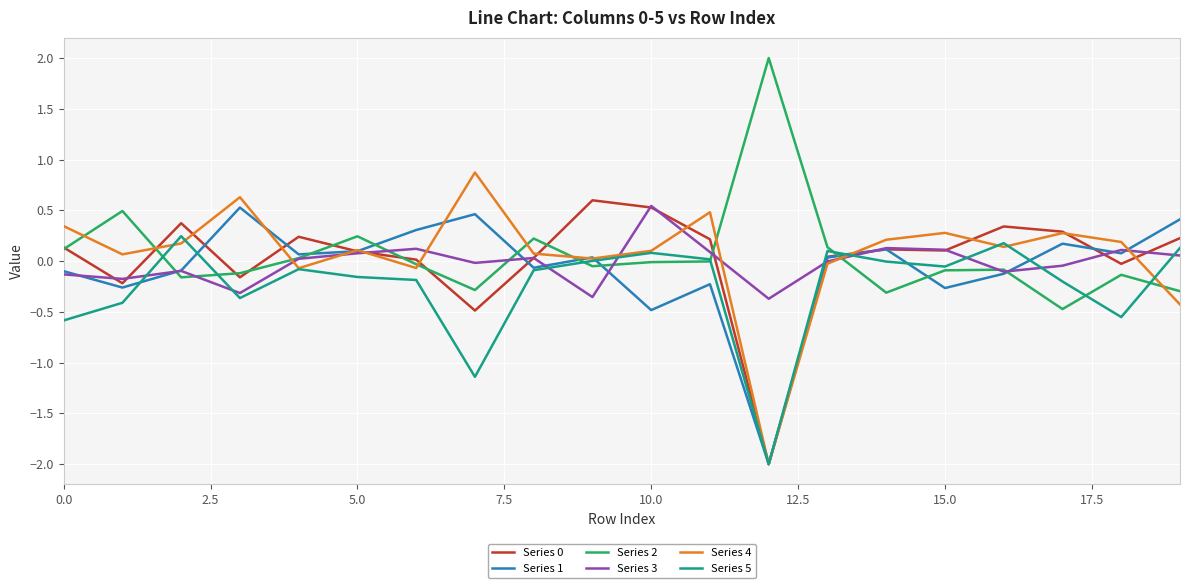

What is the maximum value shown in the chart?

2.0